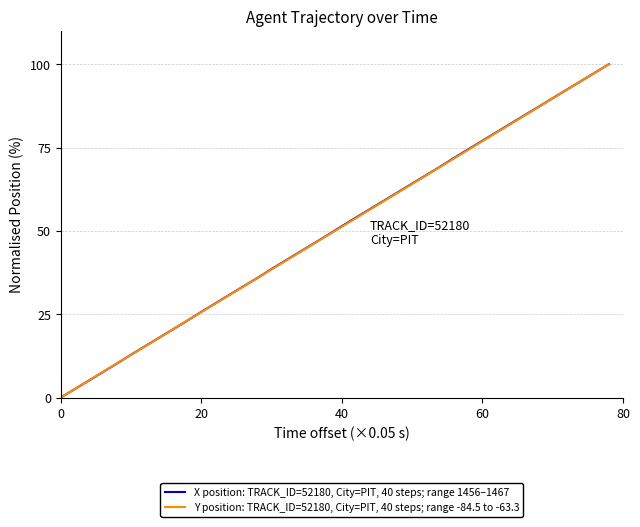

True or false: X position: TRACK_ID=52180, City=PIT, 40 steps; range 1456–1467 has more than 2 points higher than both neighbors.

False